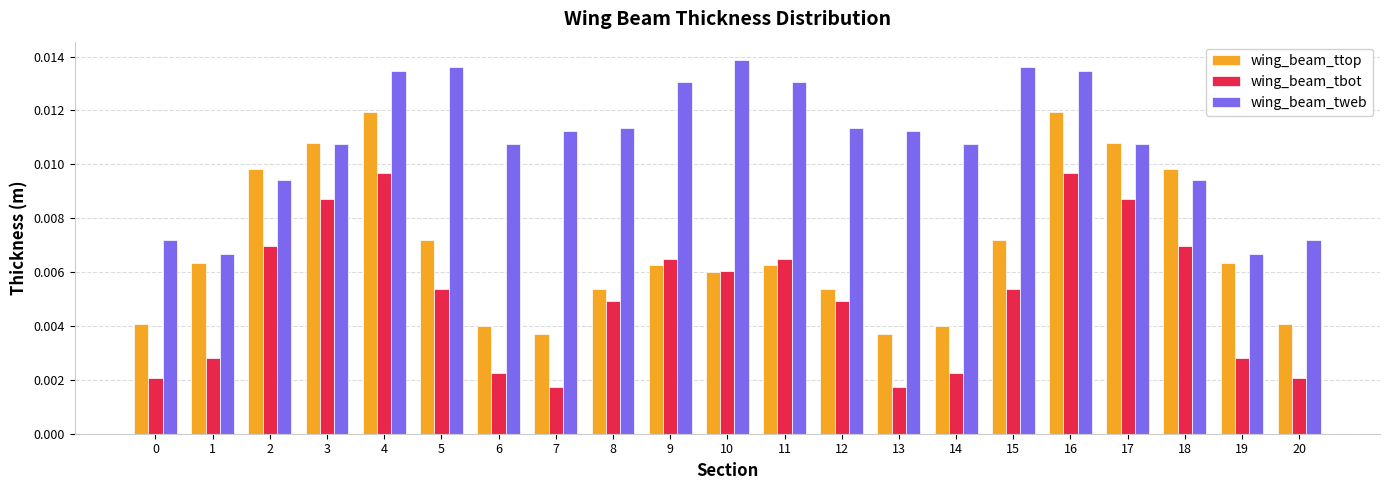

Does the chart contain any negative values?

No